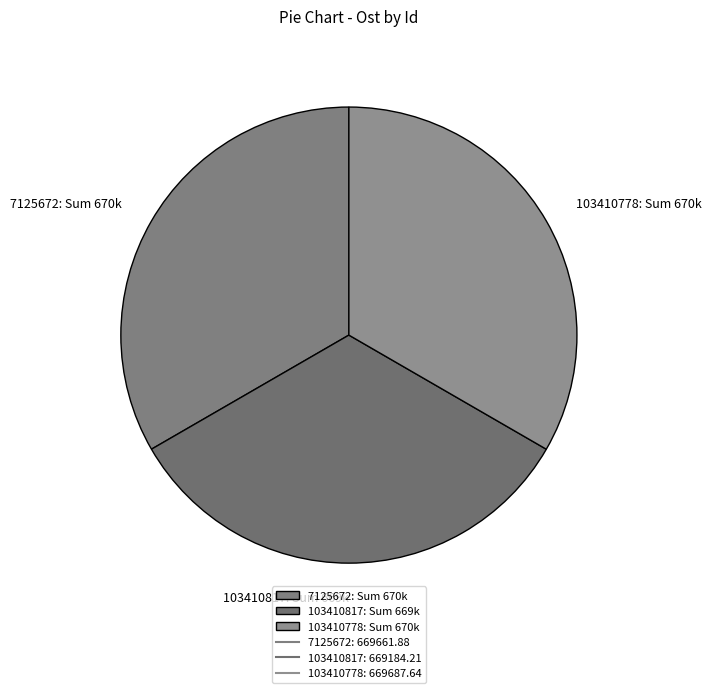

Is it true that 103410817: Sum 669k is 33% of the pie?

True